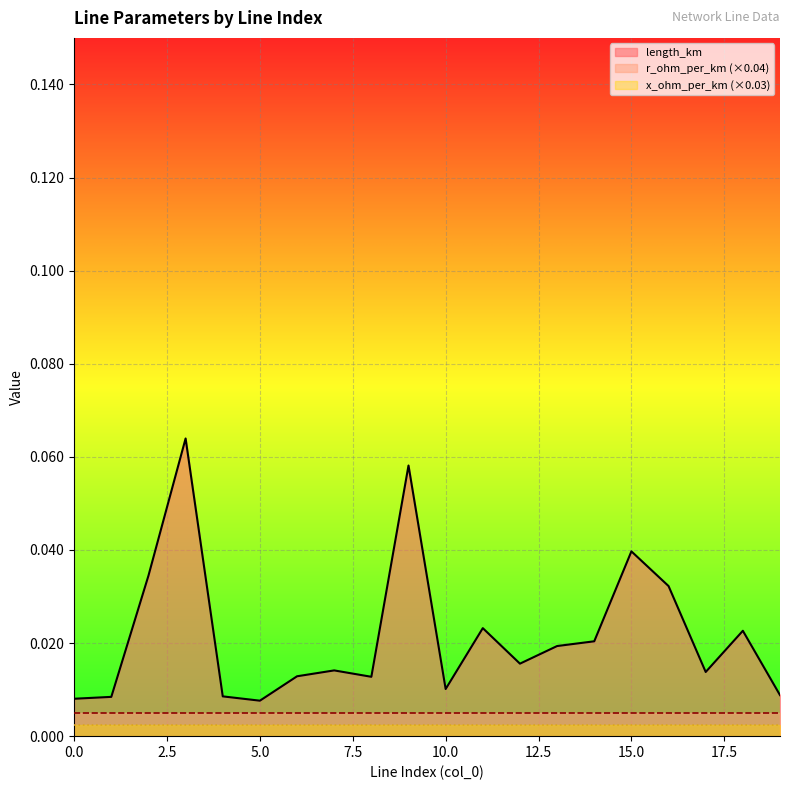

Which series has the widest spread of values?

length_km